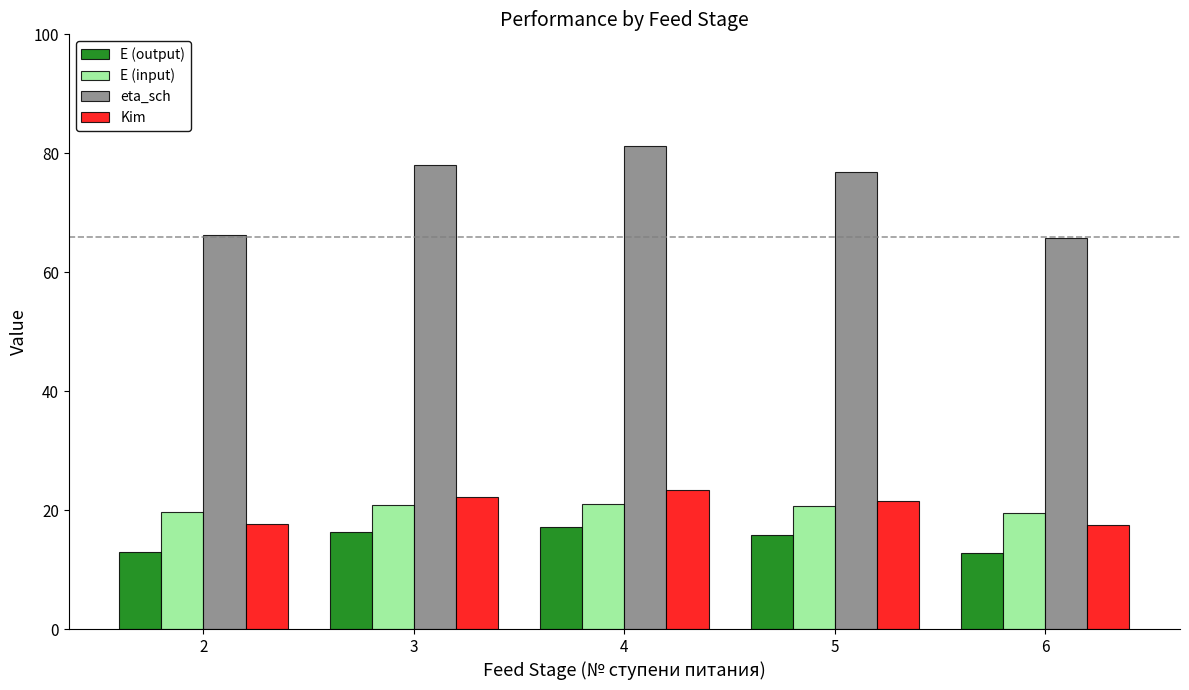

What is the highest value of the Kim series?

23.3